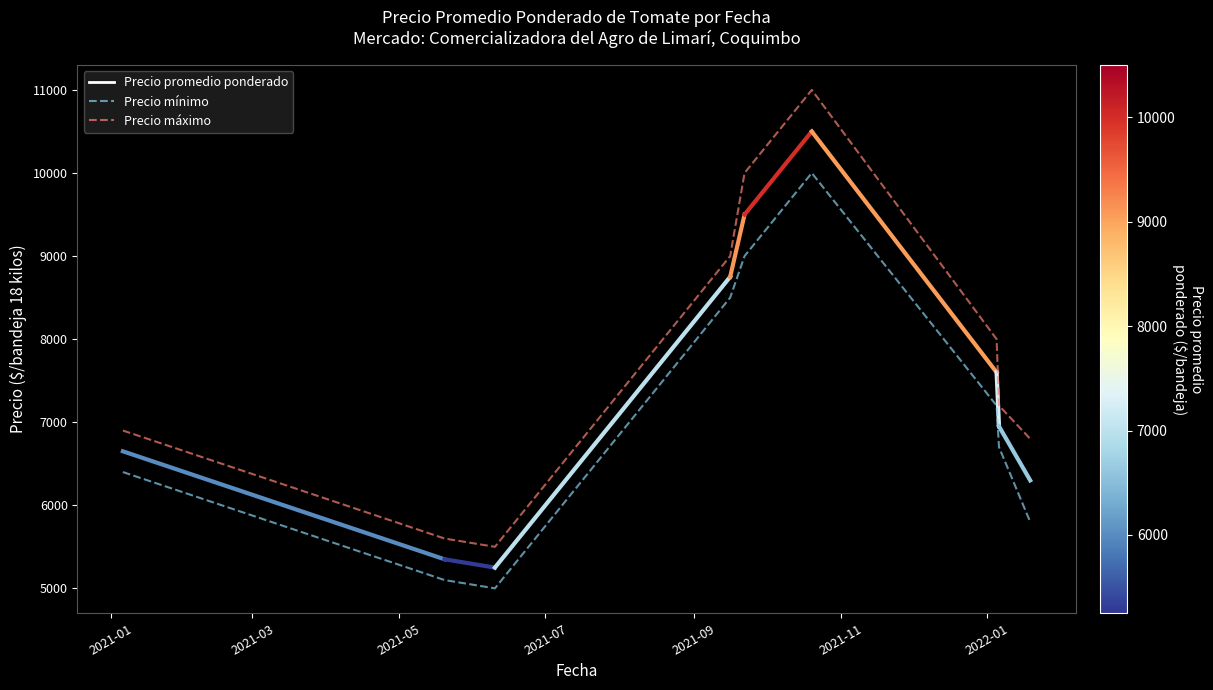

Reading left to right, list all the values displayed in this chart.

Precio mínimo: 6400	5100	5000	8500	9000	10000	7200	6700	5800
Precio máximo: 6900	5600	5500	9000	10000	11000	8000	7200	6800